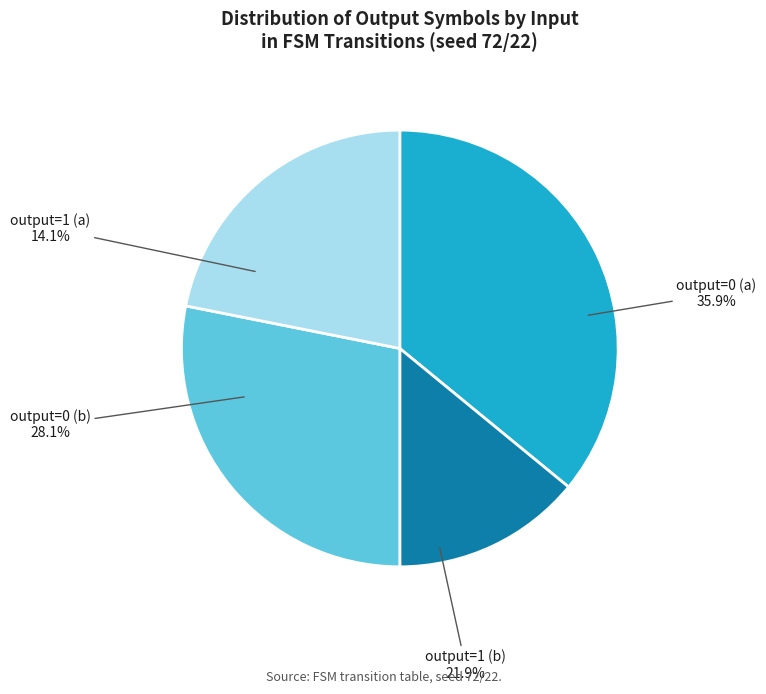

To the nearest percent, what is the combined percentage of output=0 (b) and output=1 (b)?

50%